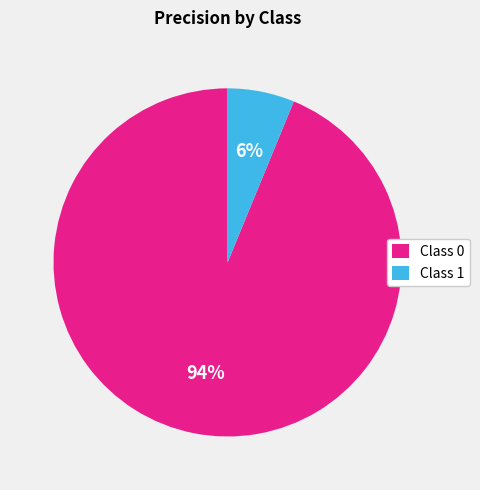

Is Class 0 the majority of the pie?

Yes